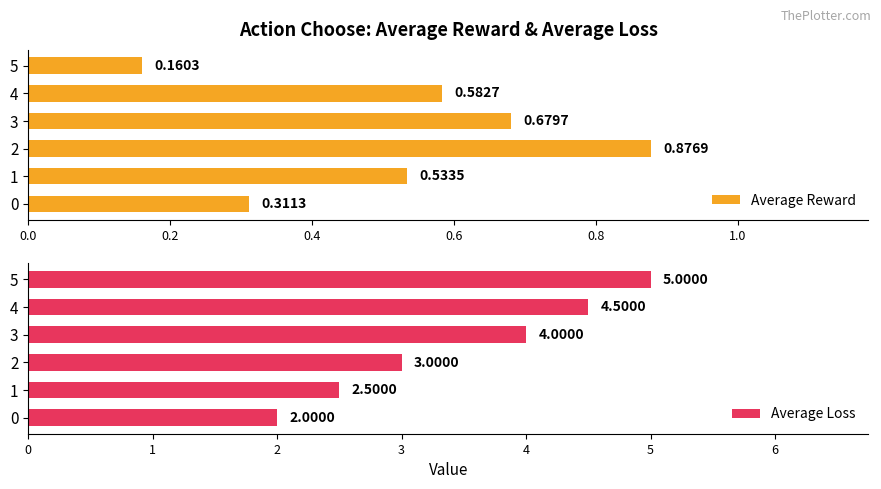

List the labels in order of Average Reward value, smallest first.

5, 0, 1, 4, 3, 2